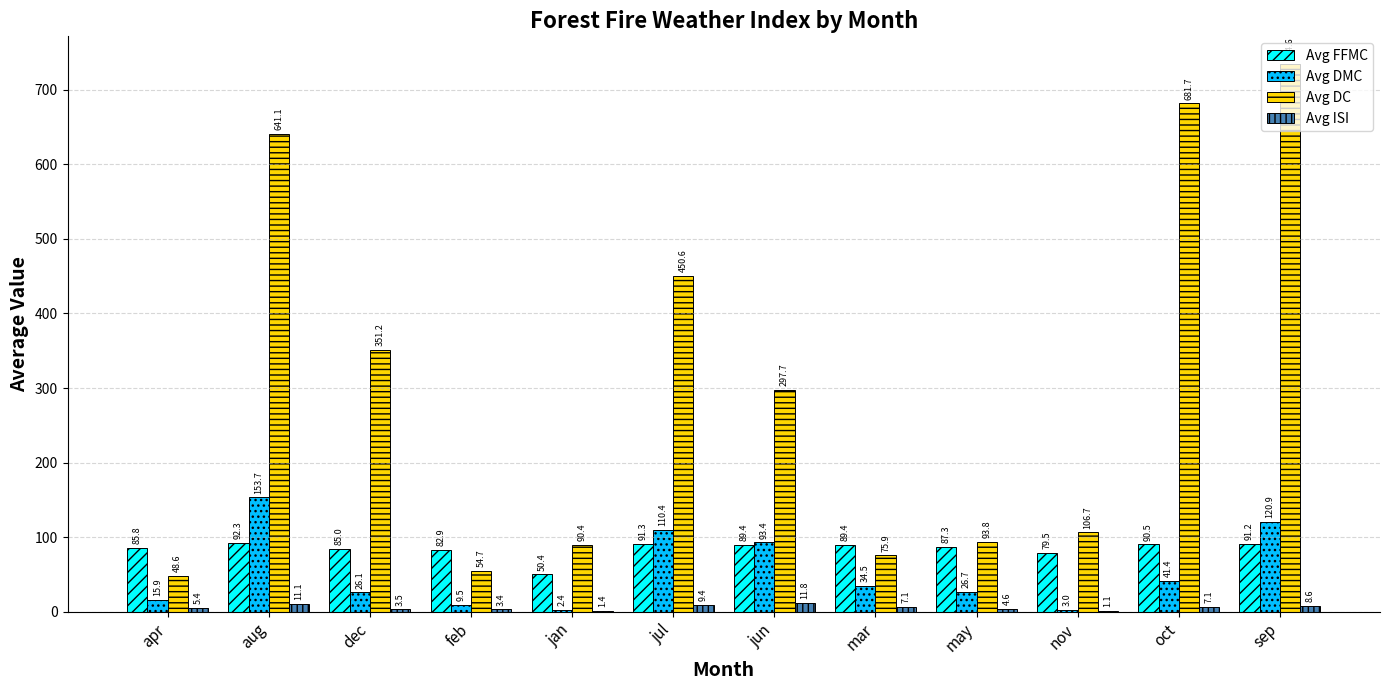

What is the sum of the Avg FFMC values at jan and jun?

139.8